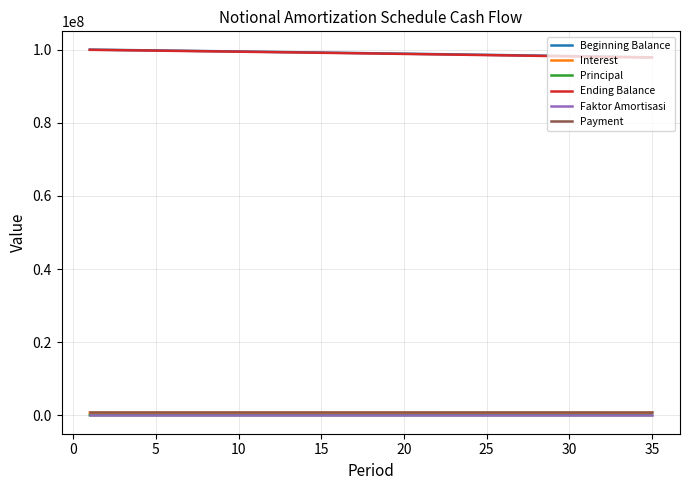

True or false: Ending Balance and Principal intersect in this chart.

False